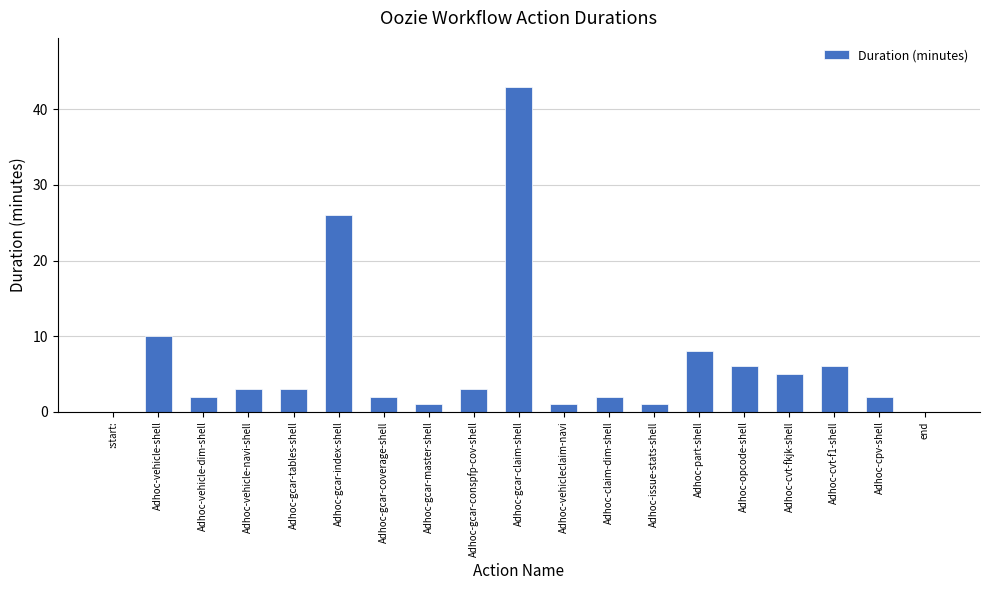

Are the bars horizontal?

No